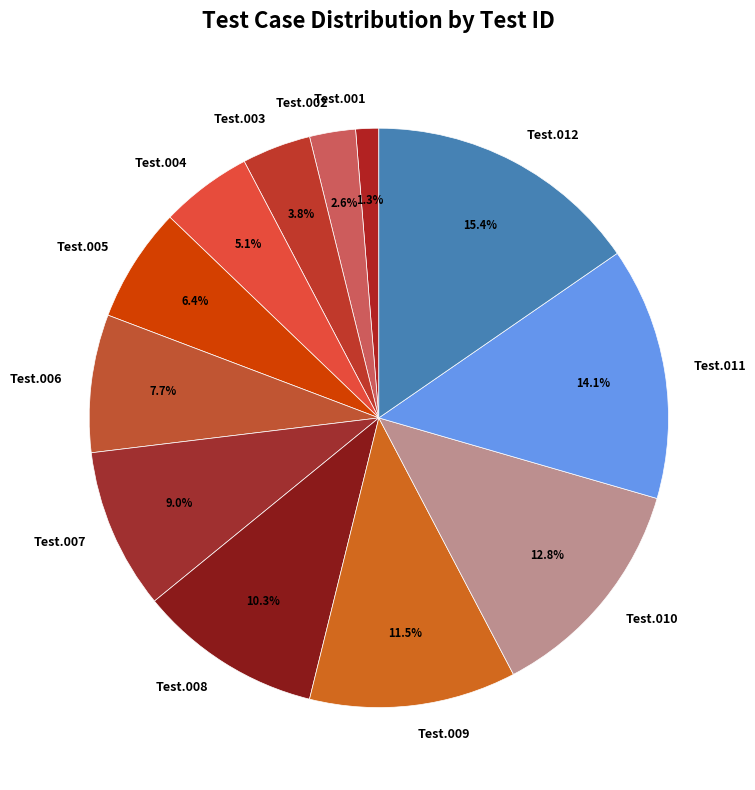

How many slices are in this pie chart?

12